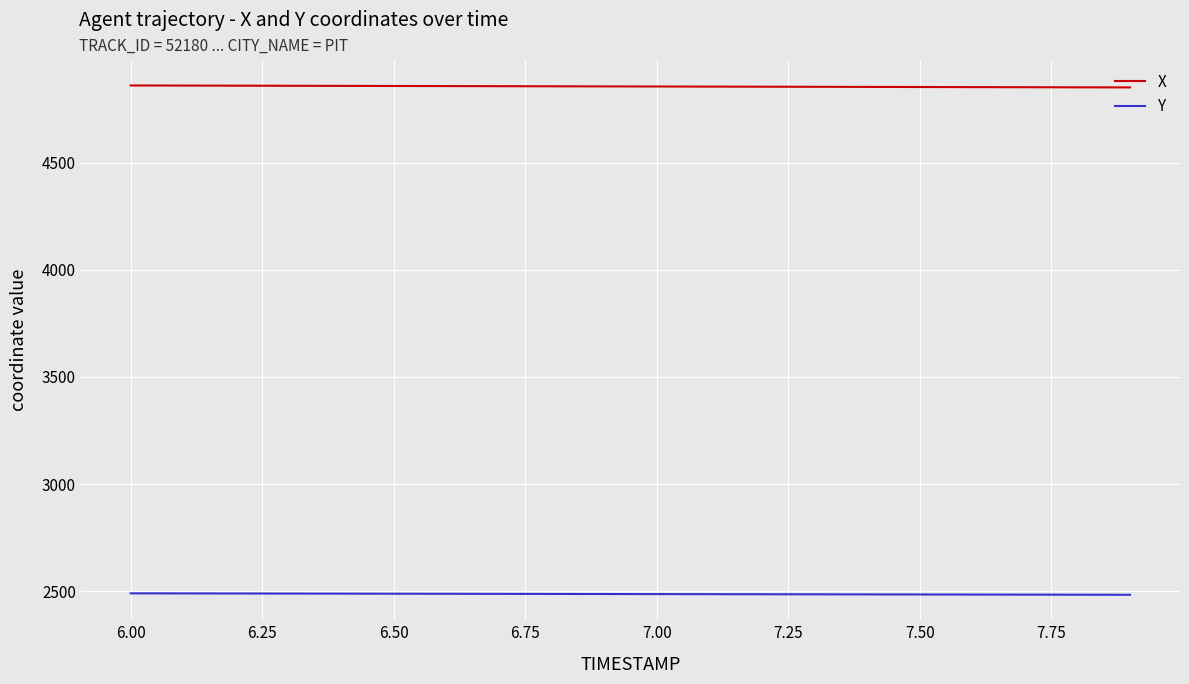

List the series in order of their peak value, lowest first.

Y, X